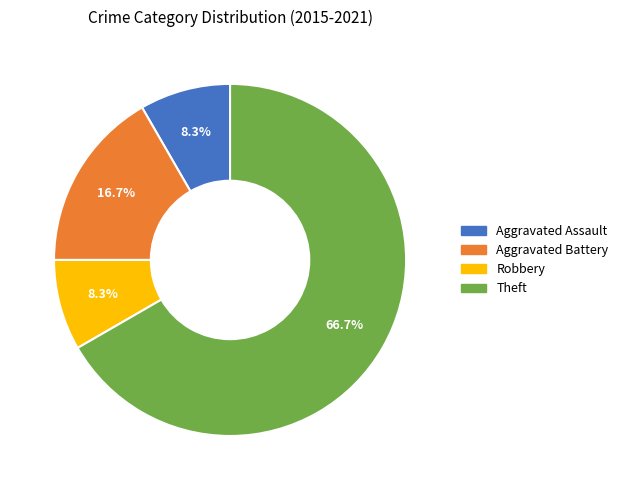

True or false: Robbery accounts for 2% of the total.

False